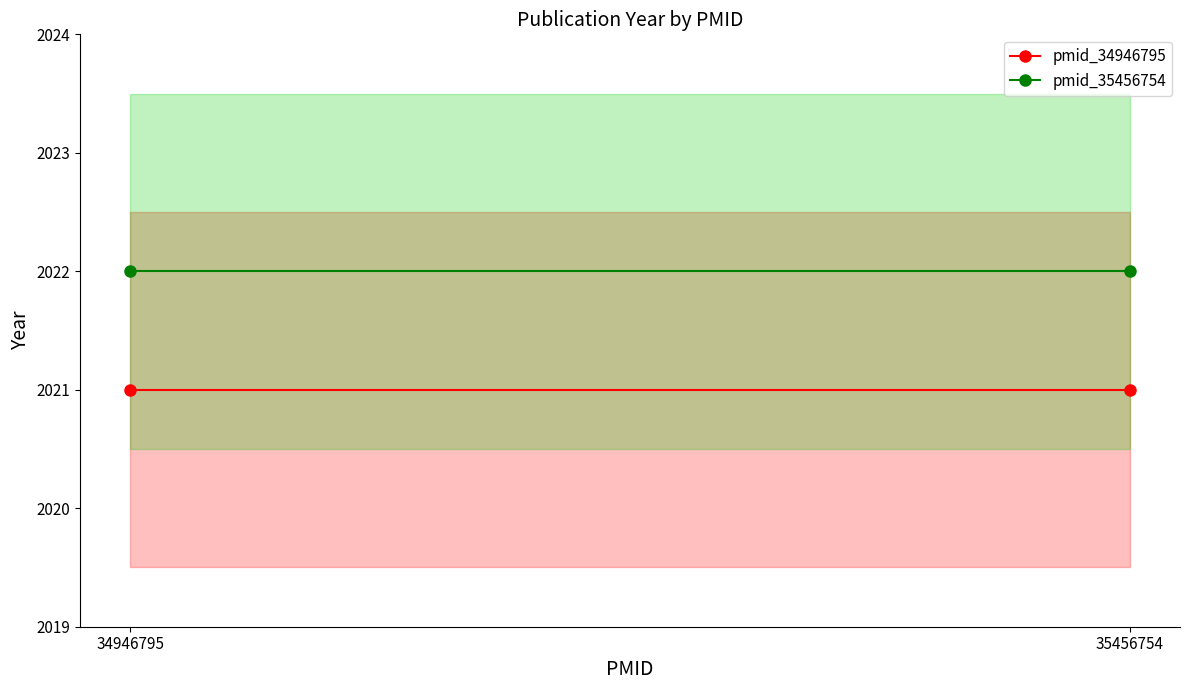

Reading left to right, list all the values displayed in this chart.

pmid_34946795: 2021	2021
pmid_35456754: 2022	2022